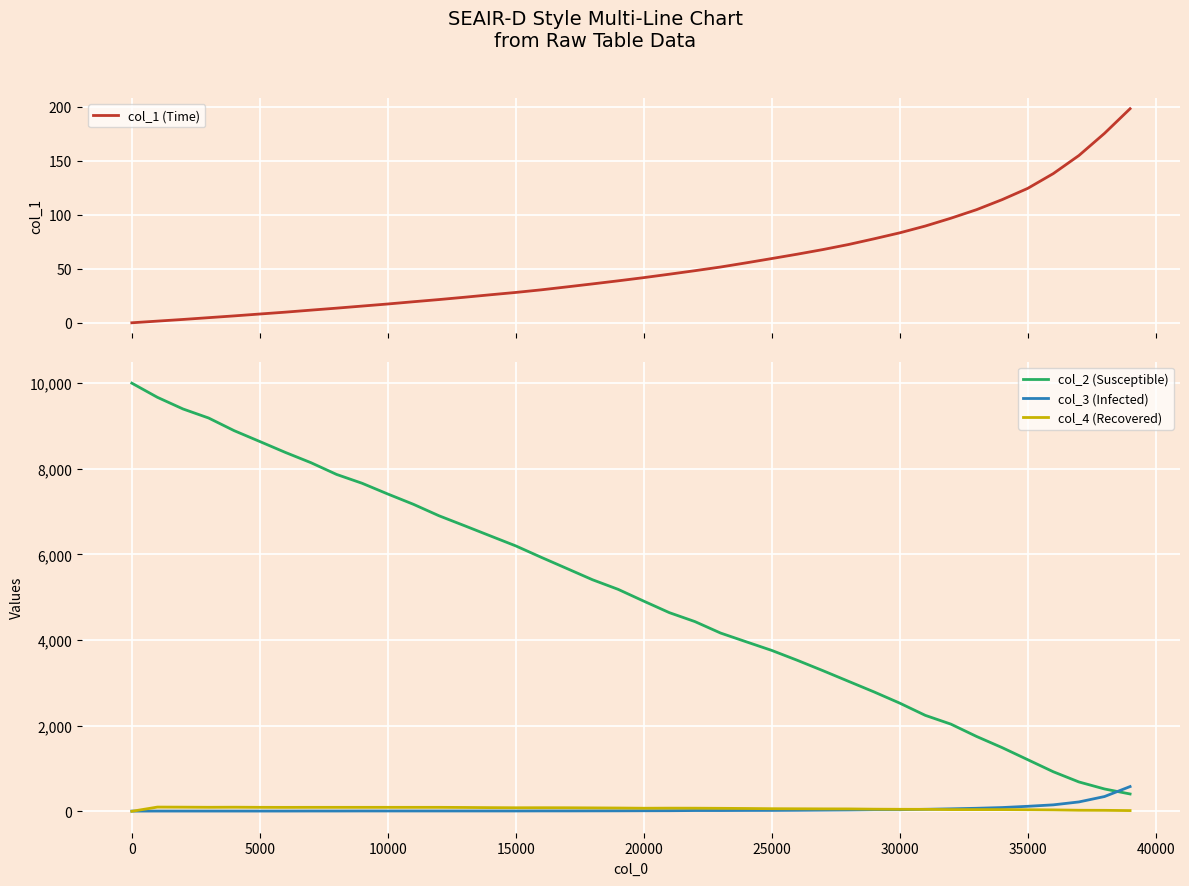

What is the difference between the maximum and minimum values in the col_3 (Infected) series?

573